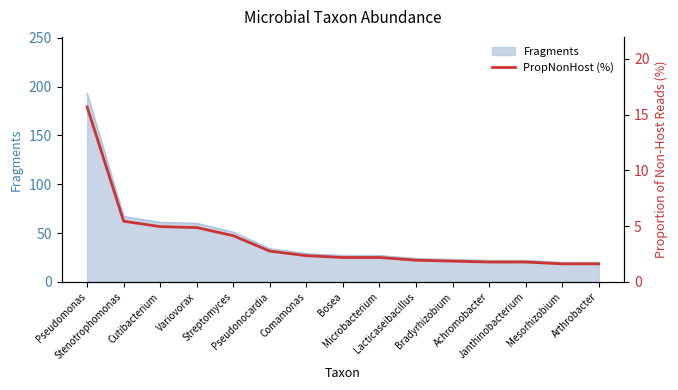

Where is the data nearest to the value 8?

Stenotrophomonas